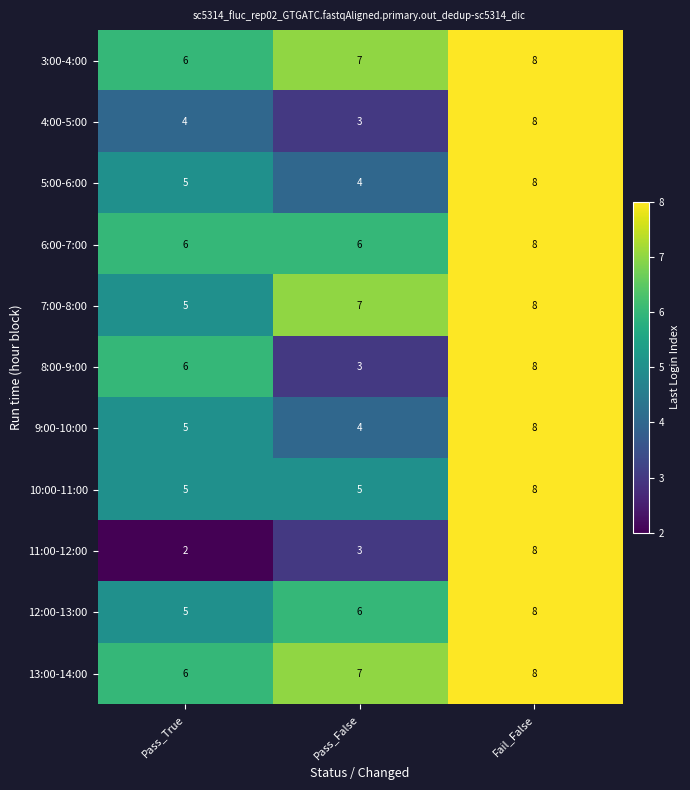

Count the 13:00-14:00 values in the range 6 to 8.

3